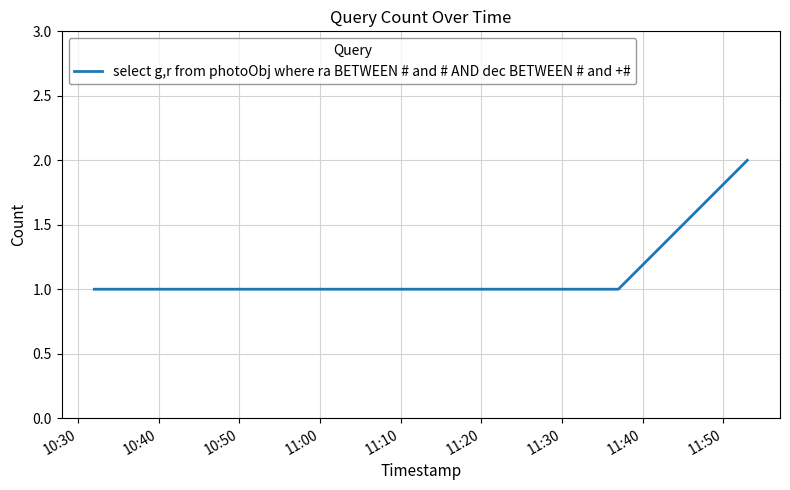

What is the sum of all values?

4